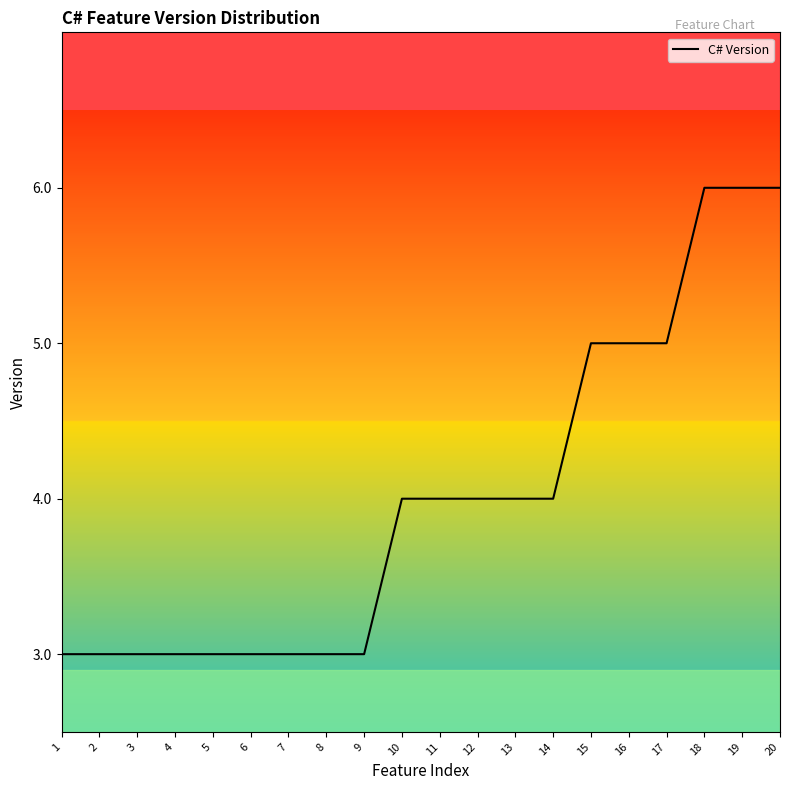

What is the difference between the maximum and minimum values?

3